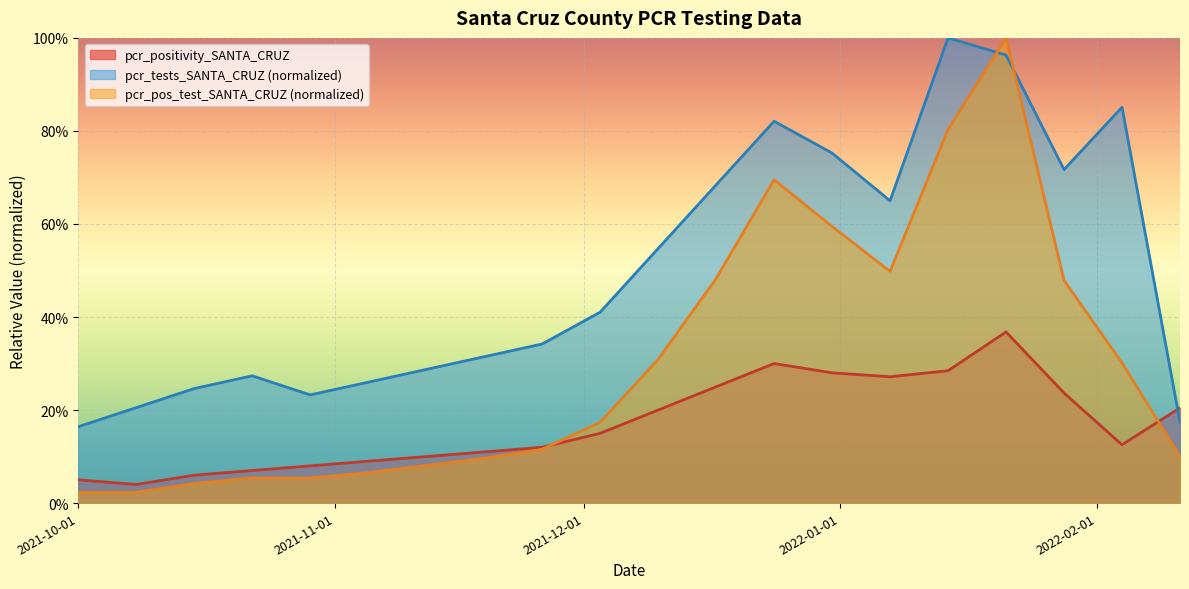

Is the value of pcr_tests_SANTA_CRUZ at 2021-11-26 greater than the value of pcr_pos_test_SANTA_CRUZ at 2022-02-11?

Yes